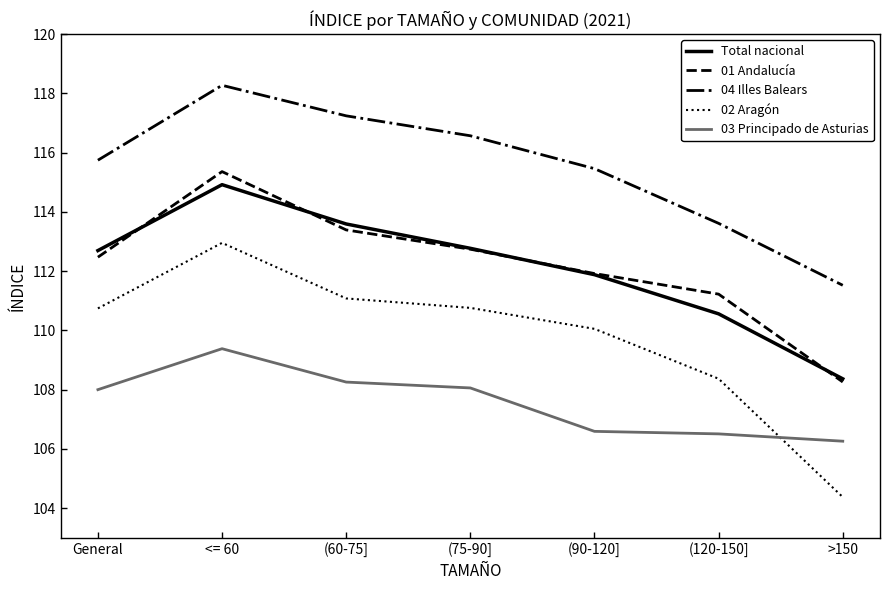

At how many categories does at least one series exceed 110?

7